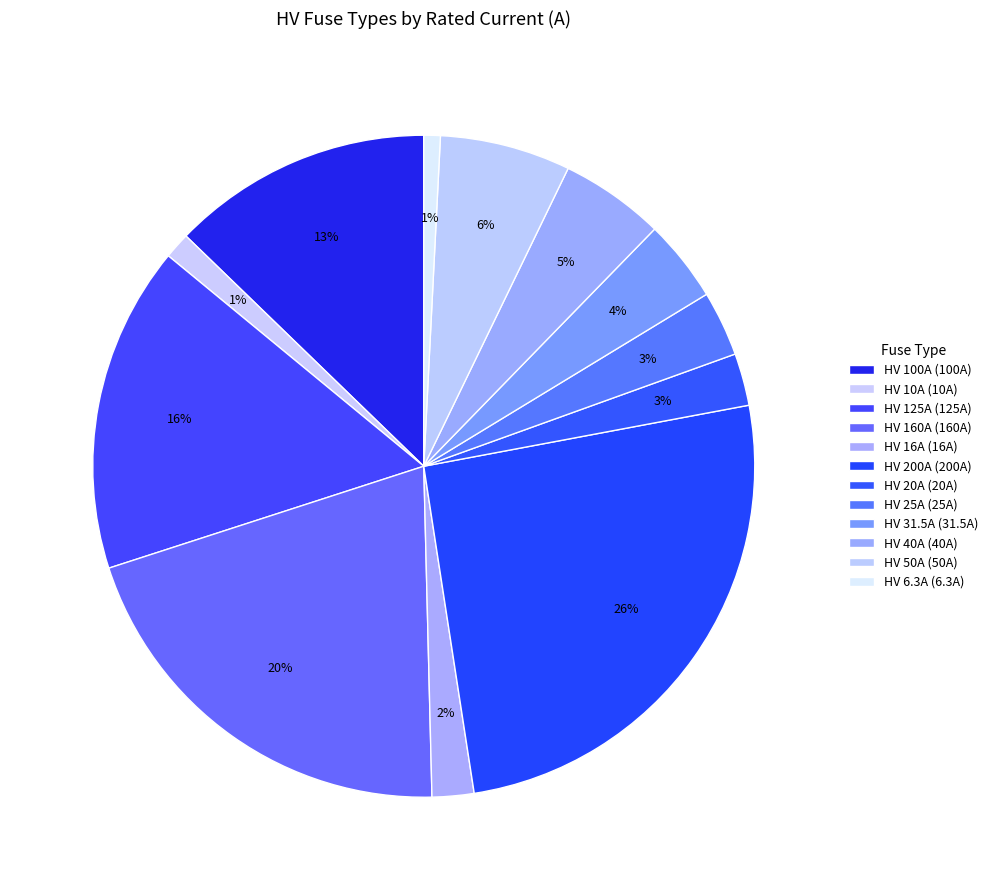

To the nearest percent, what is the average slice percentage?

8%